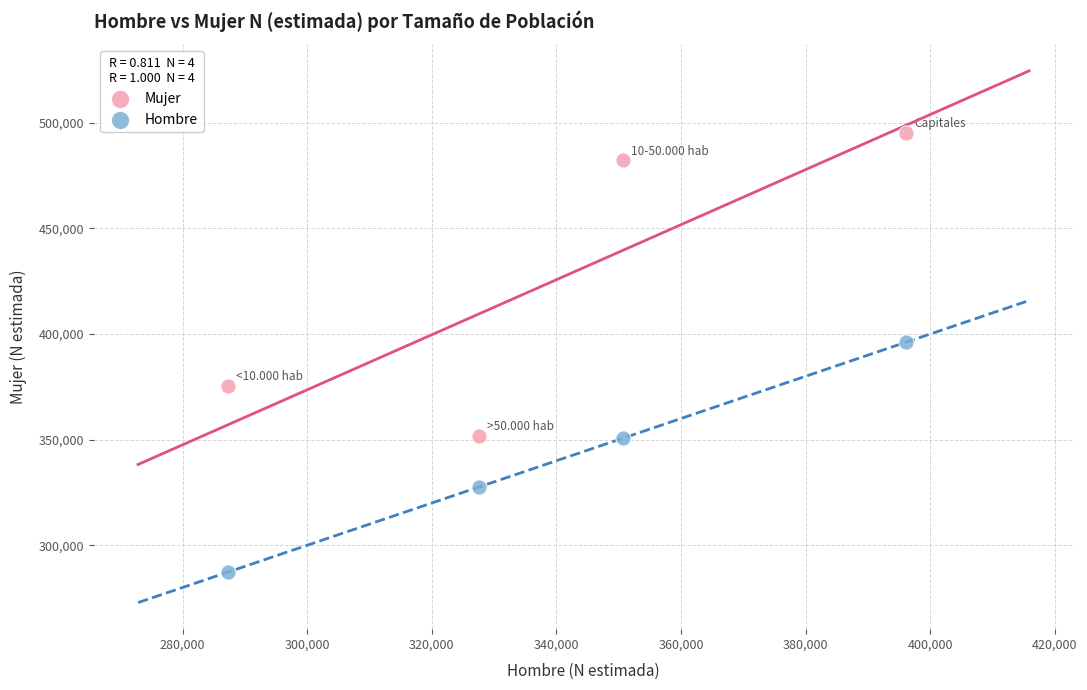

Across all data points, what is the range of X values (max minus min)?

108849